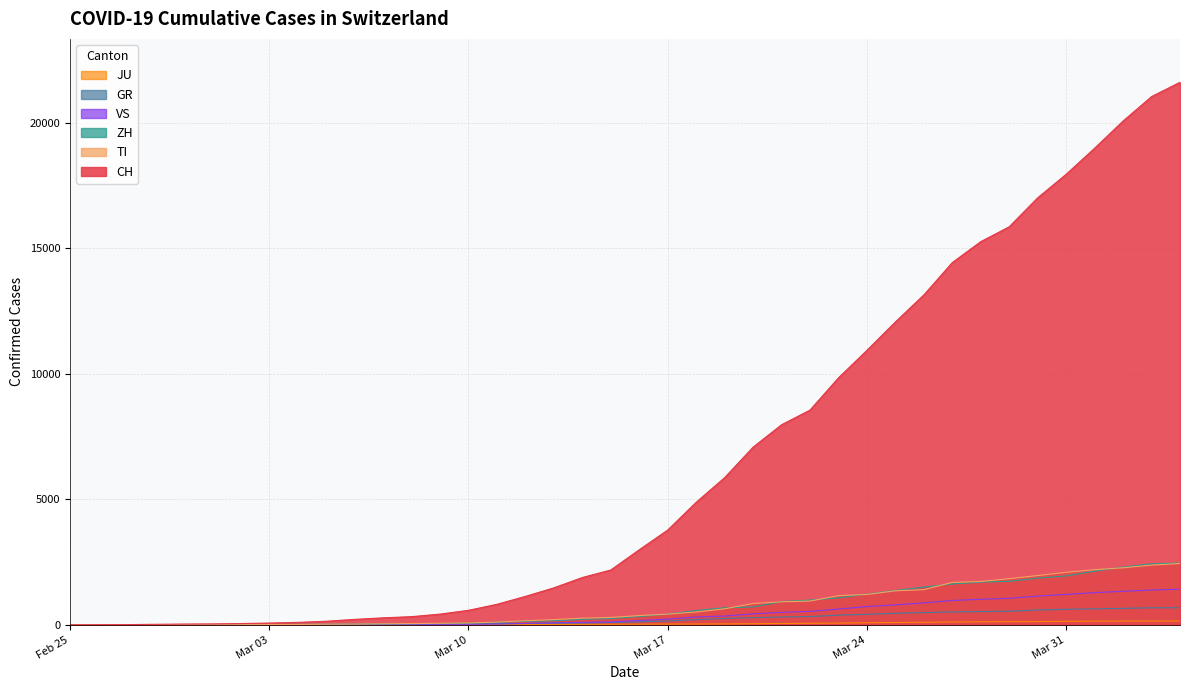

At 2020-03-30, list the series in order from largest to smallest.

CH, TI, ZH, VS, GR, JU